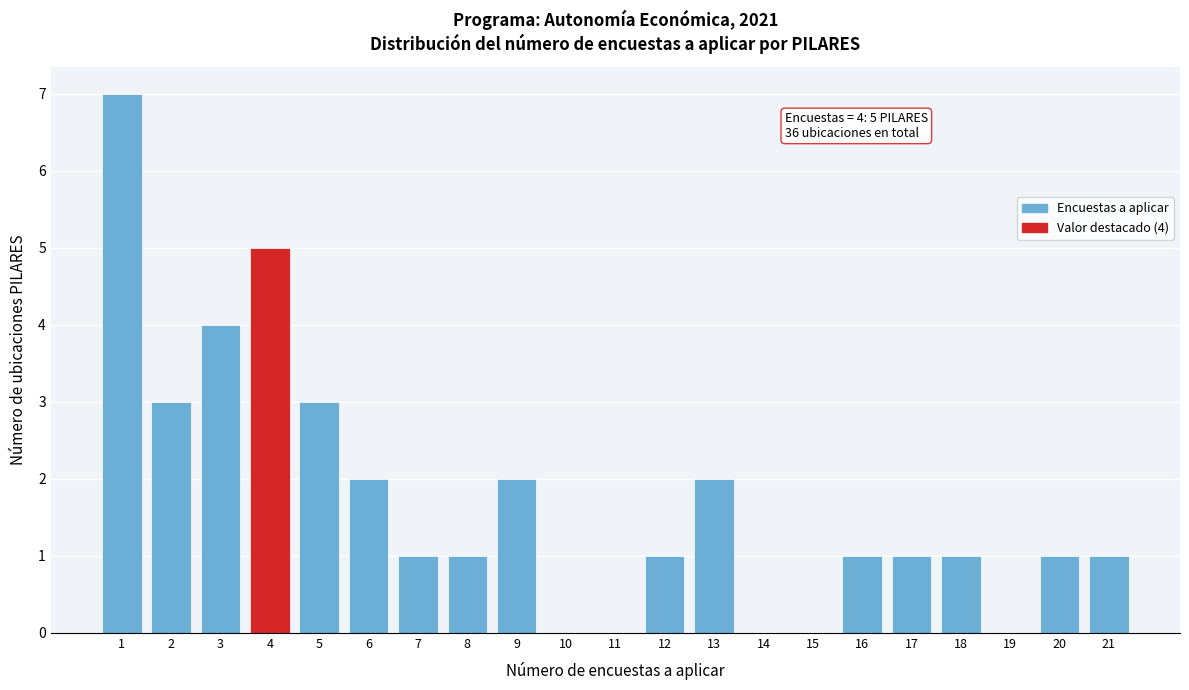

Over which range of the x-axis is the bar tallest?

0.5 to 1.5